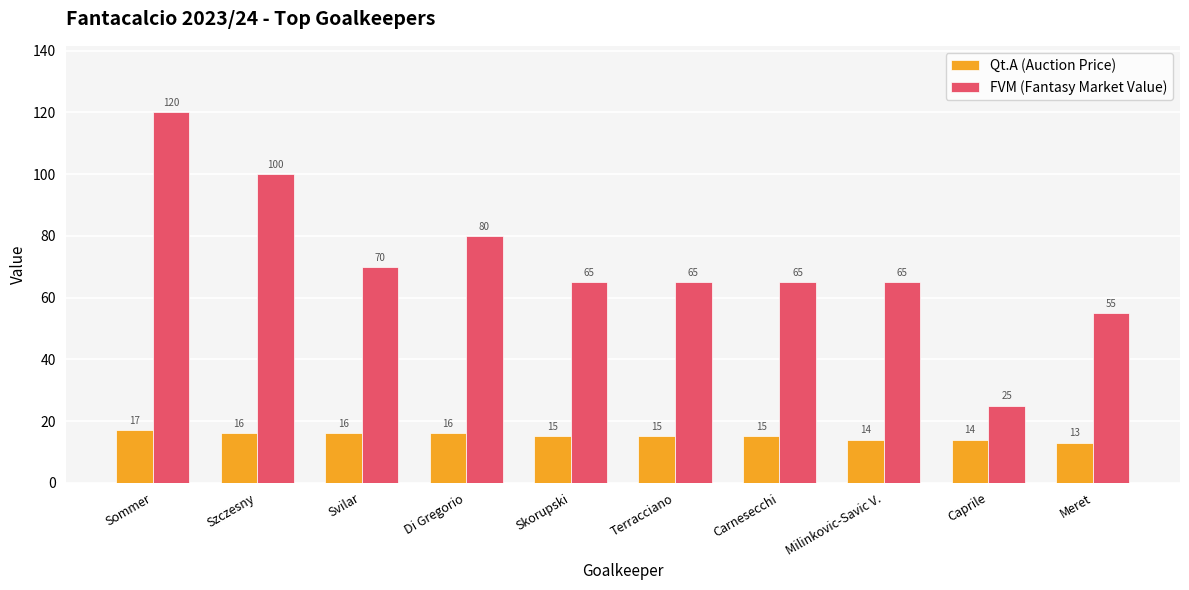

How many data points in Qt.A (Auction Price) are less than 15?

3